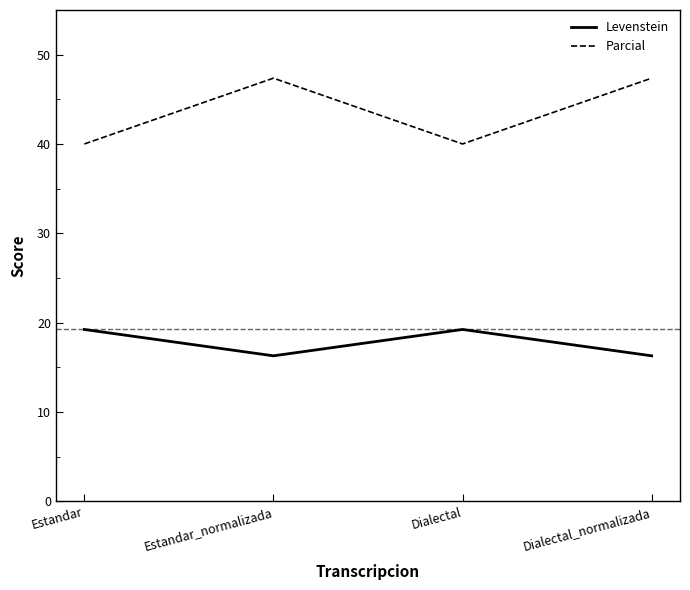

Rank the series by their average value, from lowest to highest.

Levenstein, Parcial